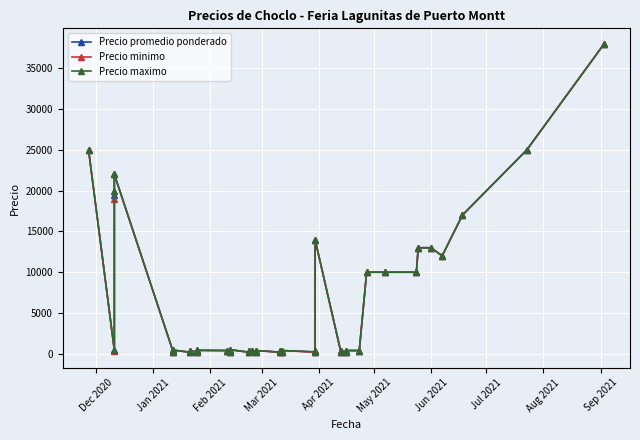

True or false: Precio minimo has more than 1 interior local peaks.

True